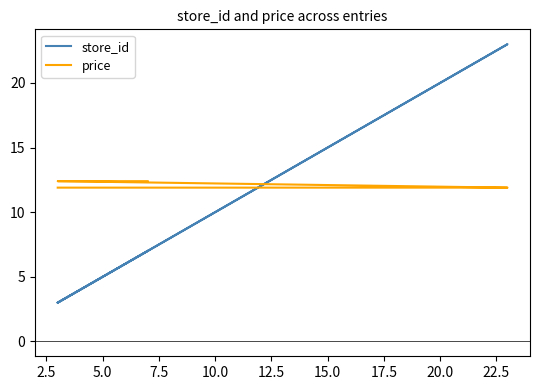

What is the highest value of the price series?

12.4